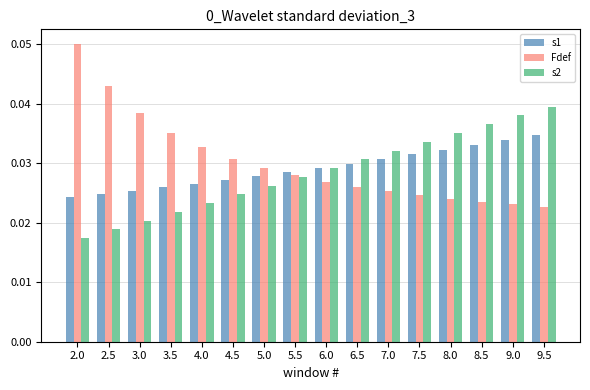

How many s1 values are between 0 and 1?

16